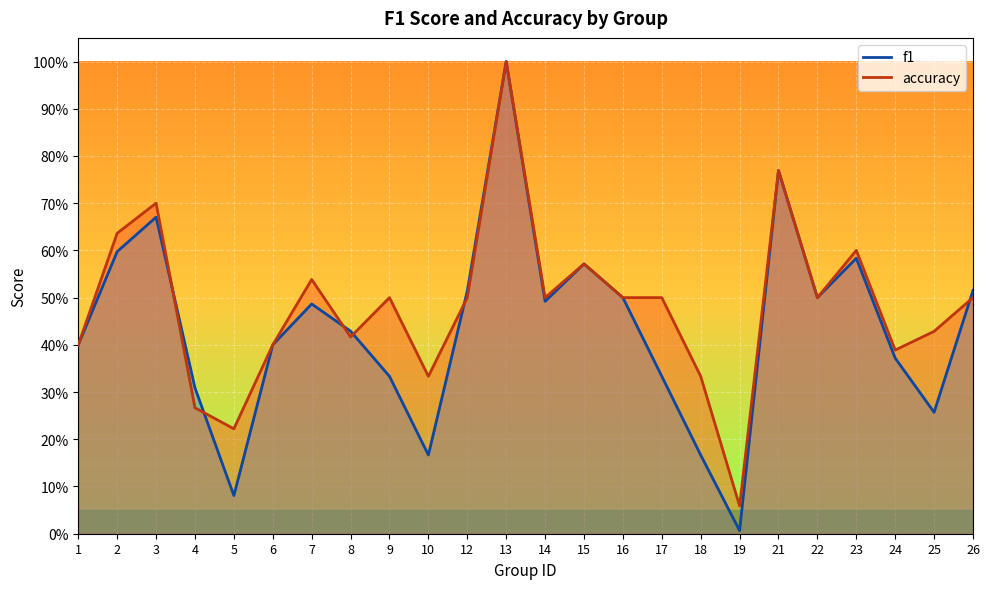

In accuracy, how many points are higher than both neighbors (excluding endpoints)?

7